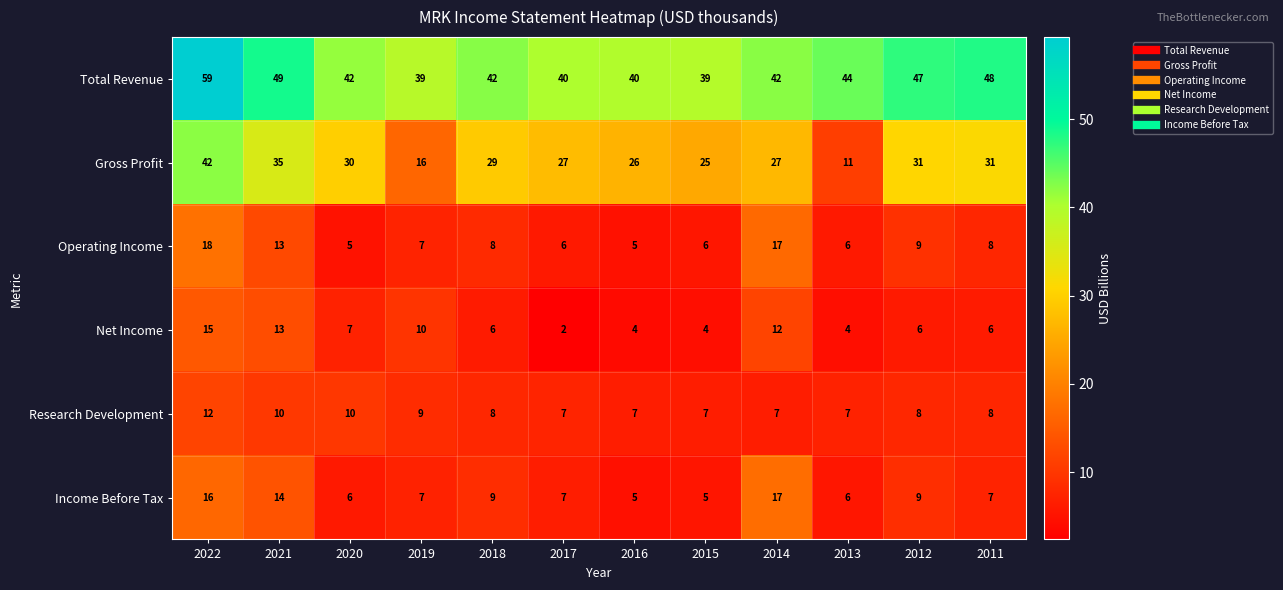

What is the spread (max minus min) of values at 2017?

38